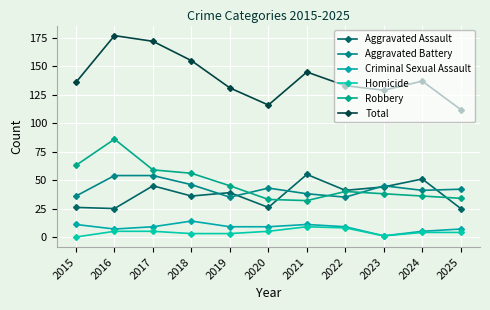

Is the value of Aggravated Battery at 2023 greater than the value of Total at 2025?

No